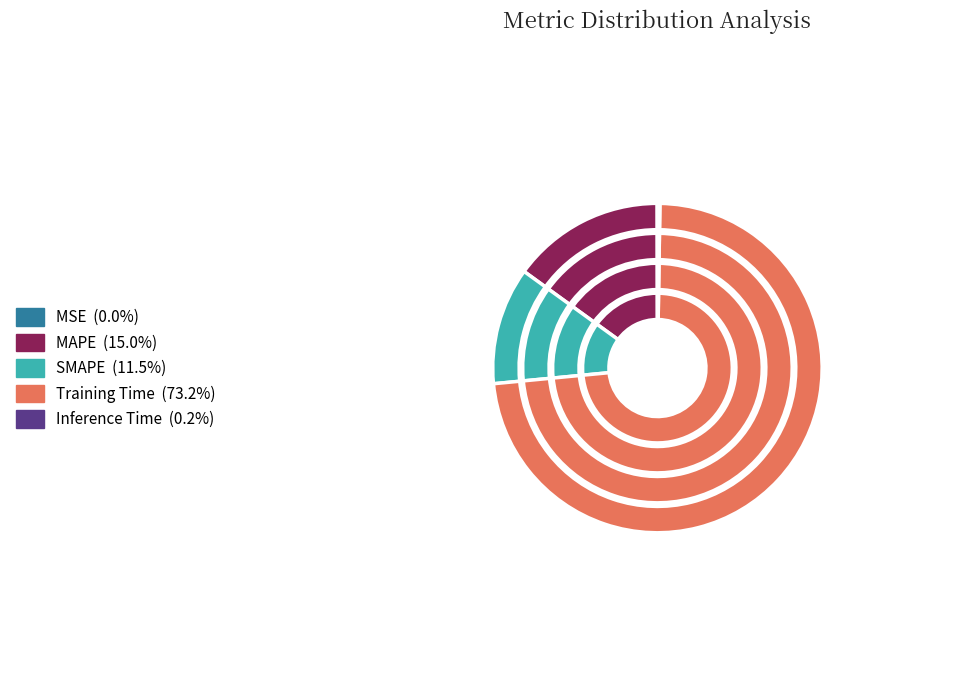

Does MSE account for over 50% of the chart?

No